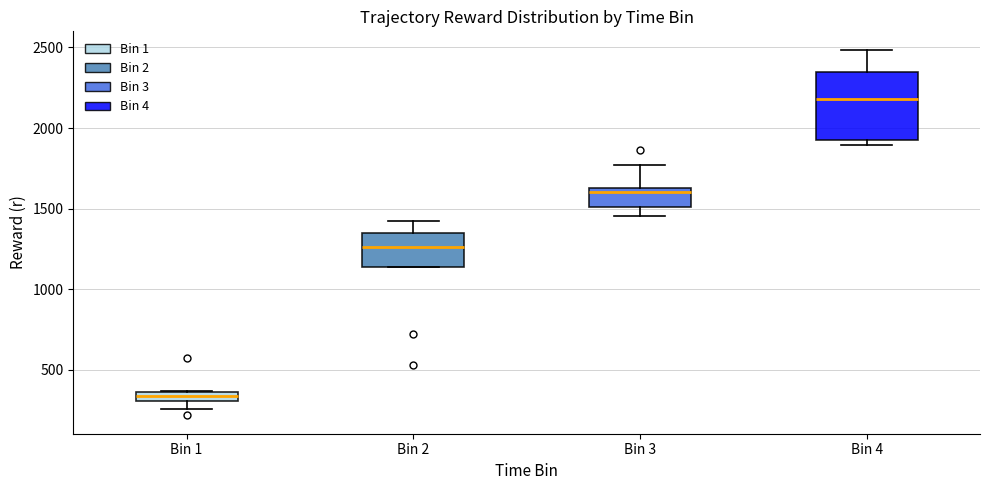

Where does the median line of the box for Bin 4 sit on the y-axis? The values are not printed on the chart, so give them approximately, as read against the axis.

2200